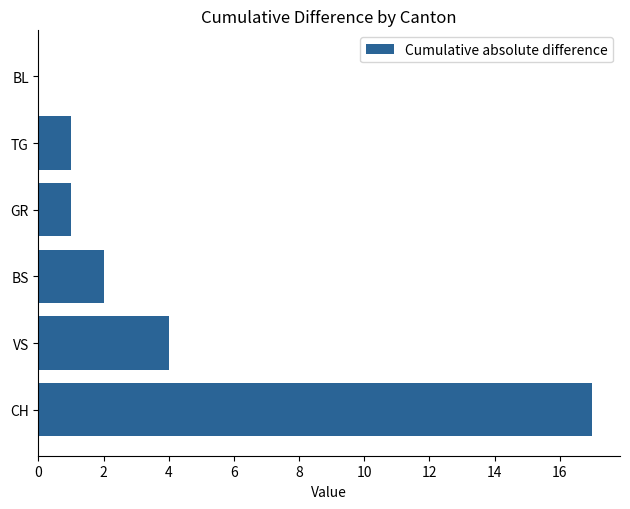

How many positive values are there?

5